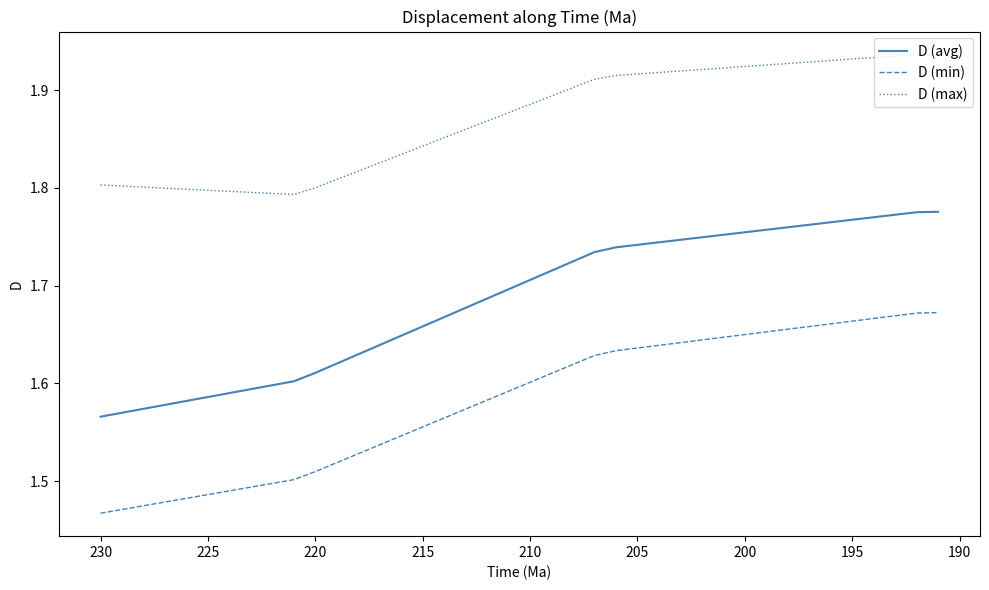

At how many categories does at least one series exceed 1?

40